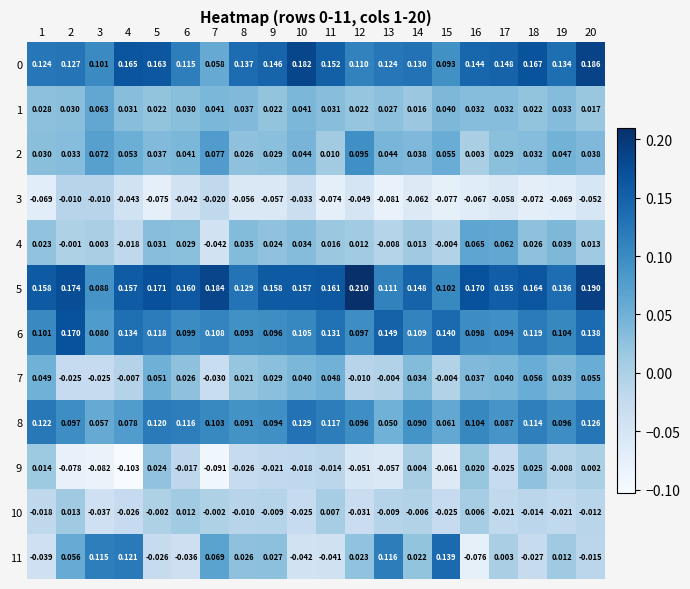

Is the value of 5 at 12 greater than the value of 6 at 10?

Yes